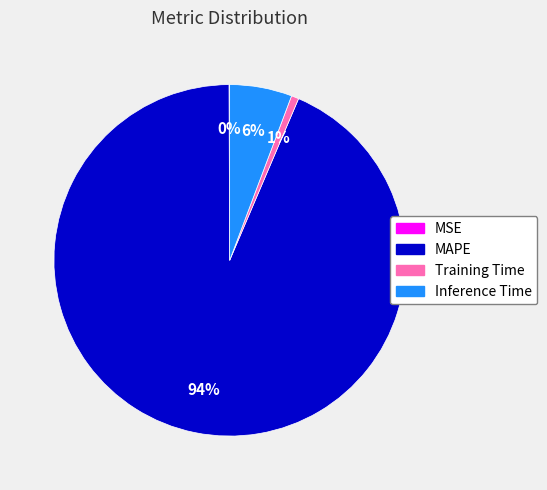

Which category has the biggest portion of the pie?

MAPE